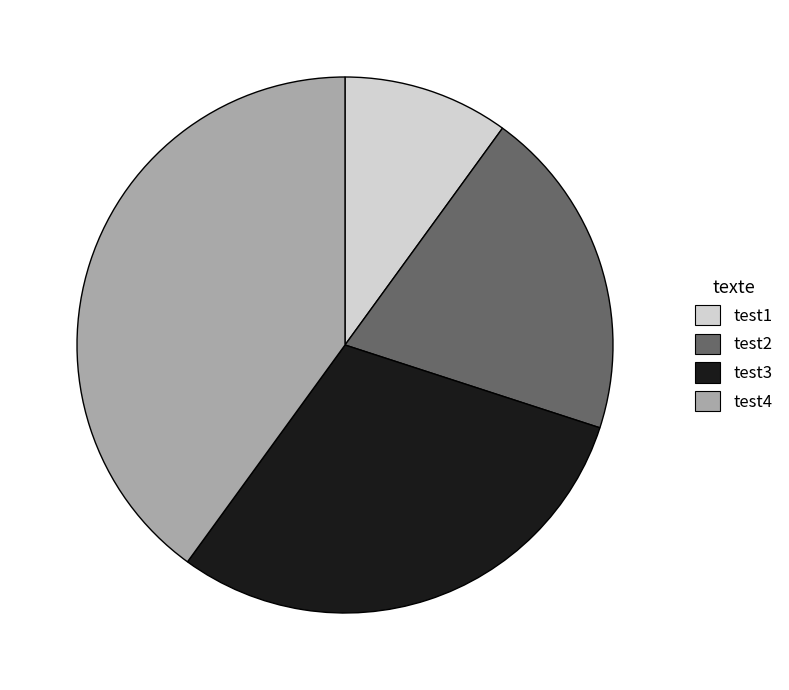

How many segments does this pie chart have?

4